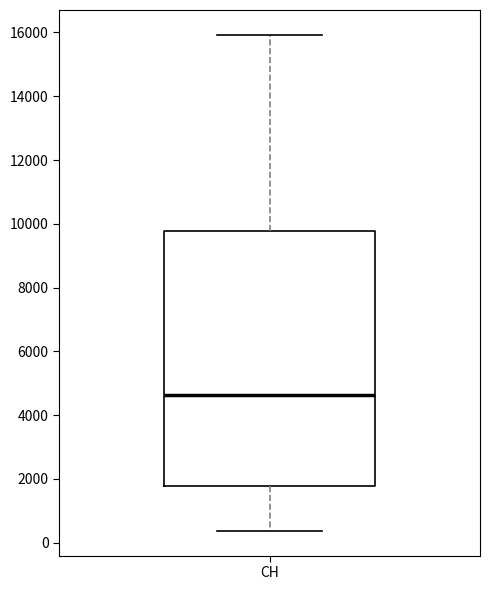

Where is the upper edge of the box for CH on the y-axis? The values are not printed on the chart, so give them approximately, as read against the axis.

9800